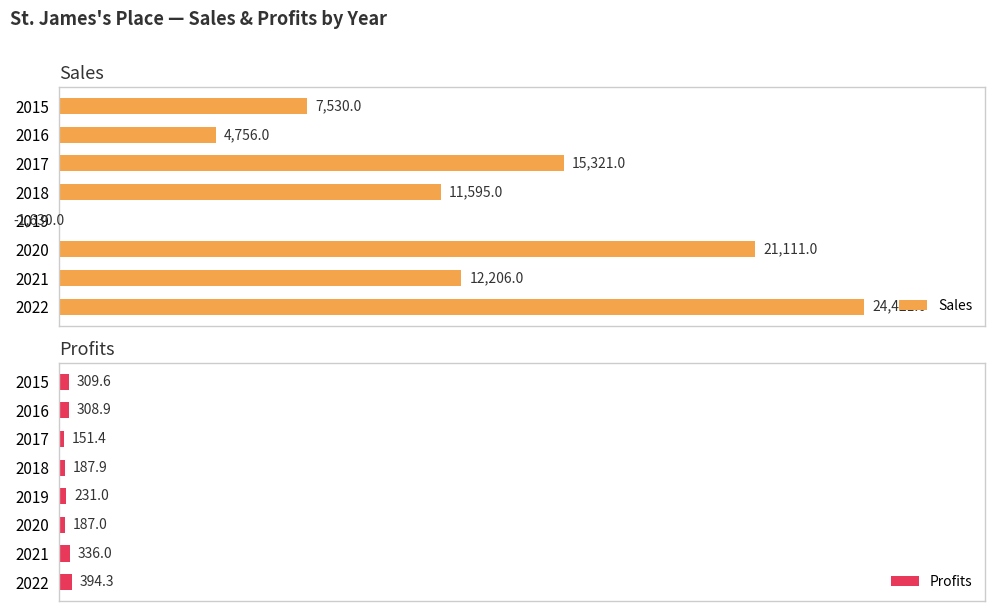

Rank the series by their average value, from highest to lowest.

Sales, Profits